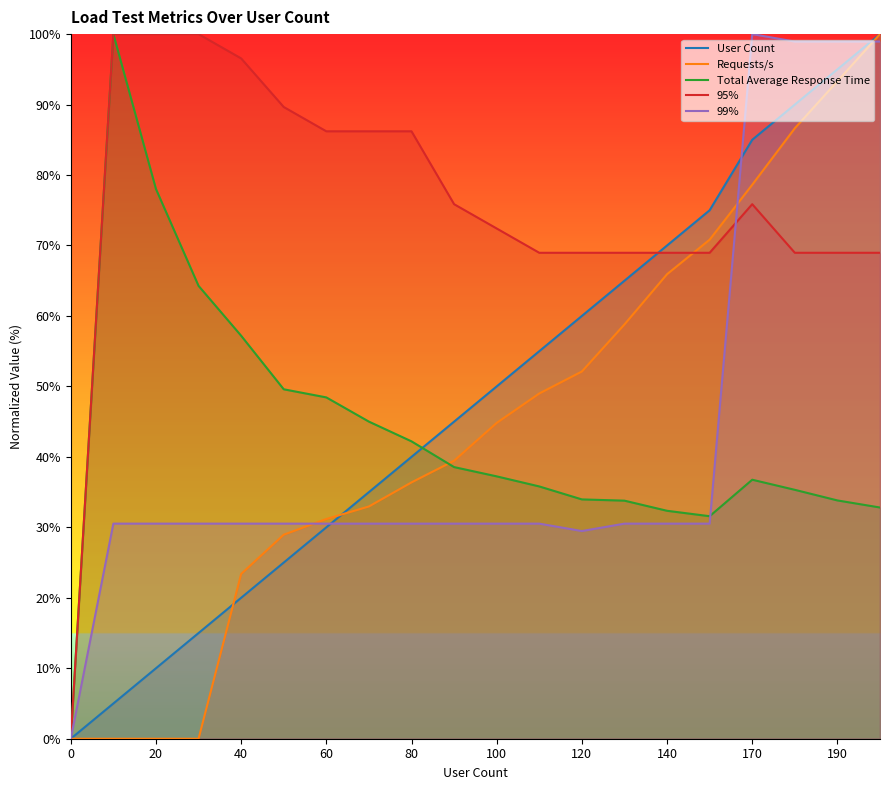

The value of Total Average Response Time at 0 is -38.2. True or false?

False